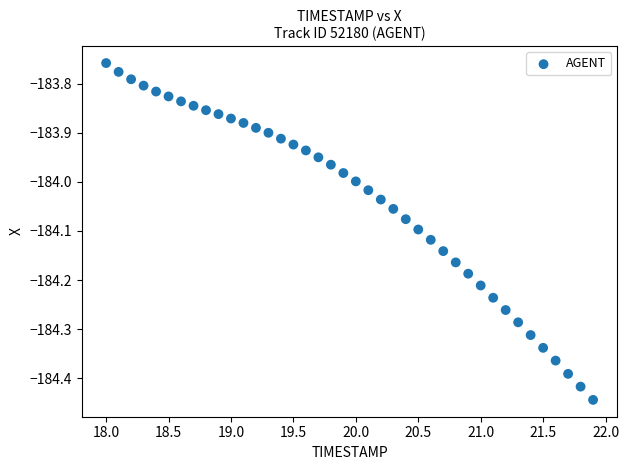

What is the range of Y values (max minus min)?

0.7